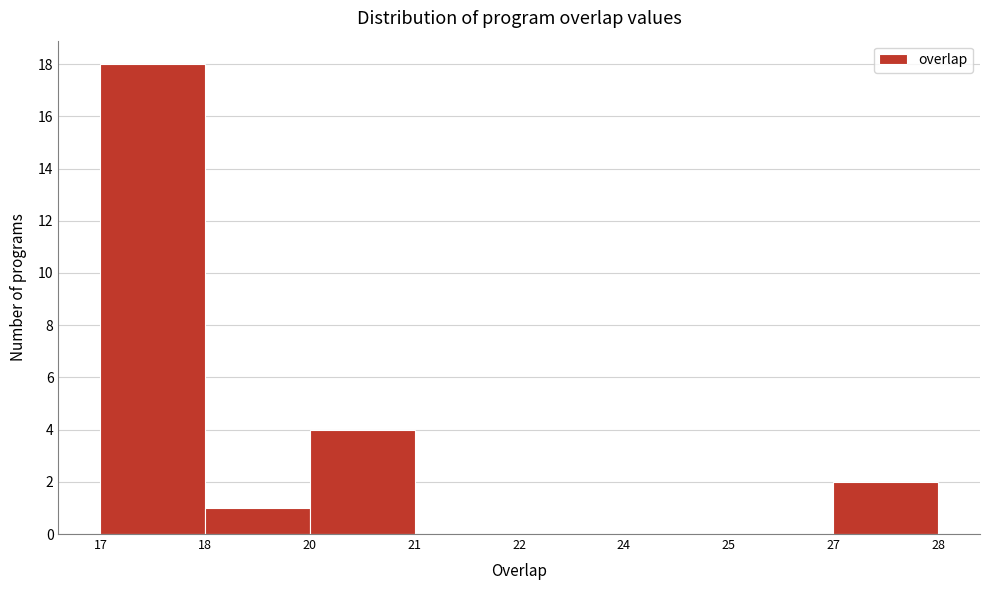

Reading left to right, extract all data points from this chart.

17=18	18=1	20=4	21=0	22=0	24=0	25=0	27=2